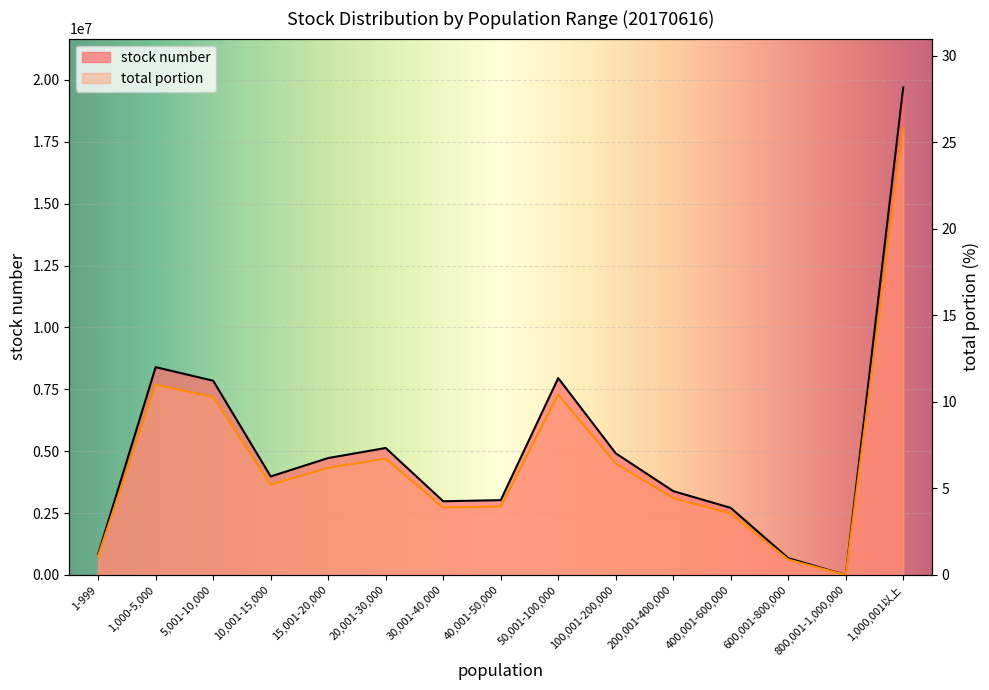

Rank the categories by stock number value from highest to lowest.

1,000,001以上, 1,000-5,000, 50,001-100,000, 5,001-10,000, 20,001-30,000, 100,001-200,000, 15,001-20,000, 10,001-15,000, 200,001-400,000, 40,001-50,000, 30,001-40,000, 400,001-600,000, 1-999, 600,001-800,000, 800,001-1,000,000